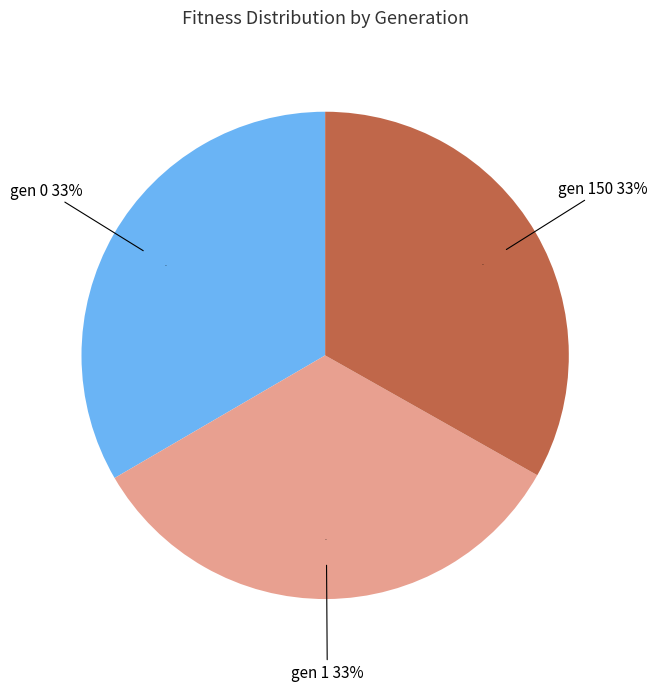

Which category has the biggest portion of the pie?

gen 1